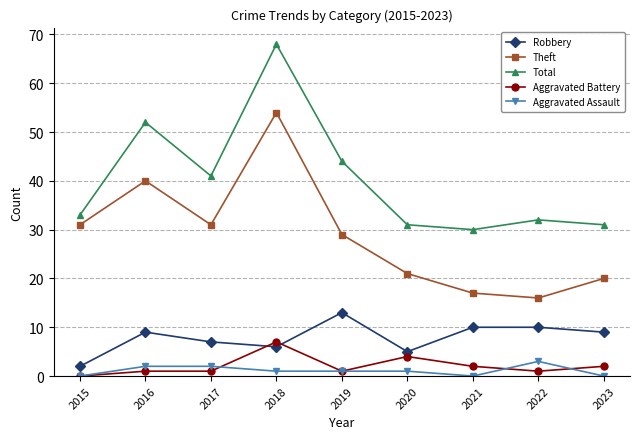

At how many categories does at least one series exceed 15?

9